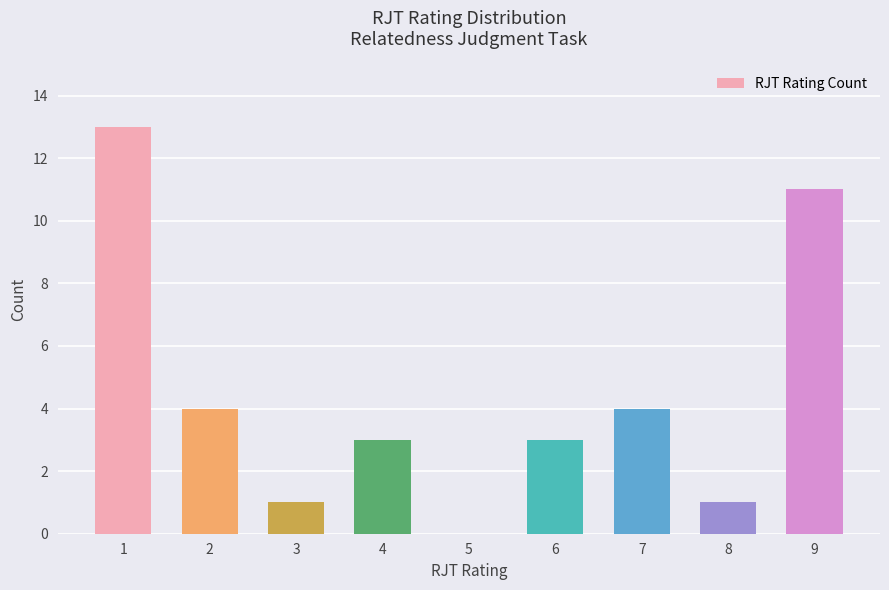

Is it true that the value at 3 is 1?

True